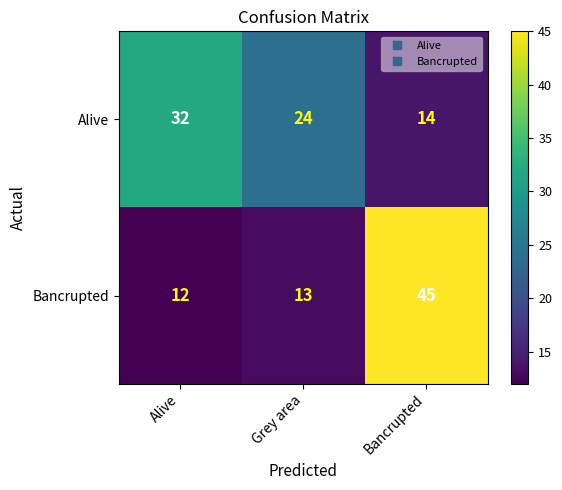

What is the total value across all series at Alive?

44